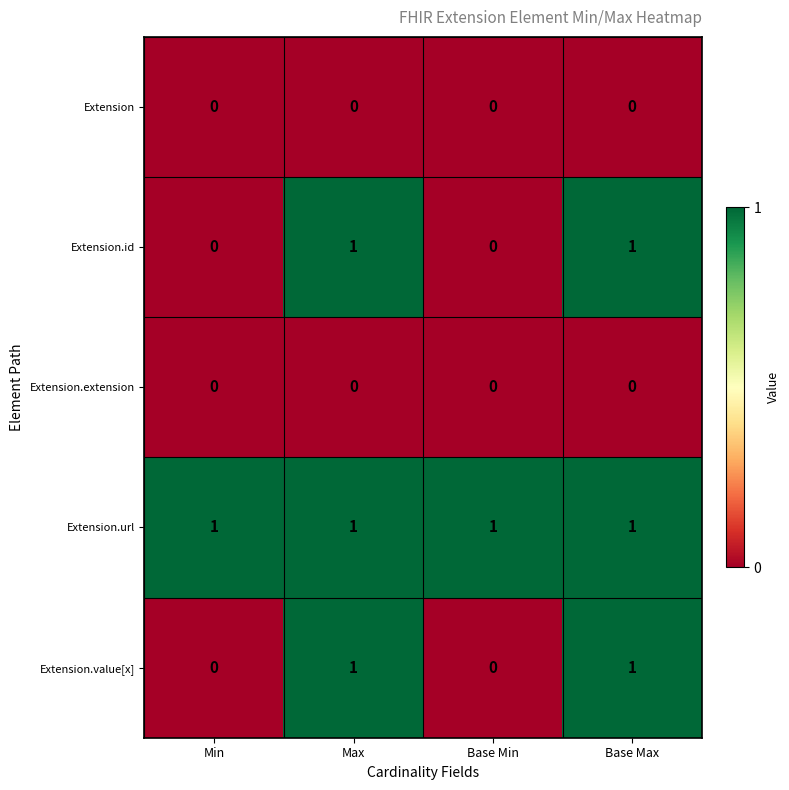

The Extension.id series shows 2 at Base Max. True or false?

False